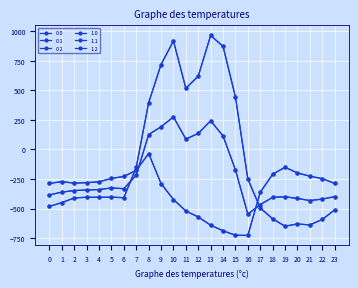

Does the chart have visible grid lines?

Yes